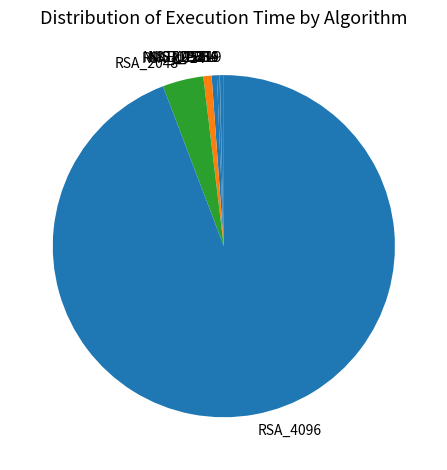

Which slice is the largest?

RSA_4096